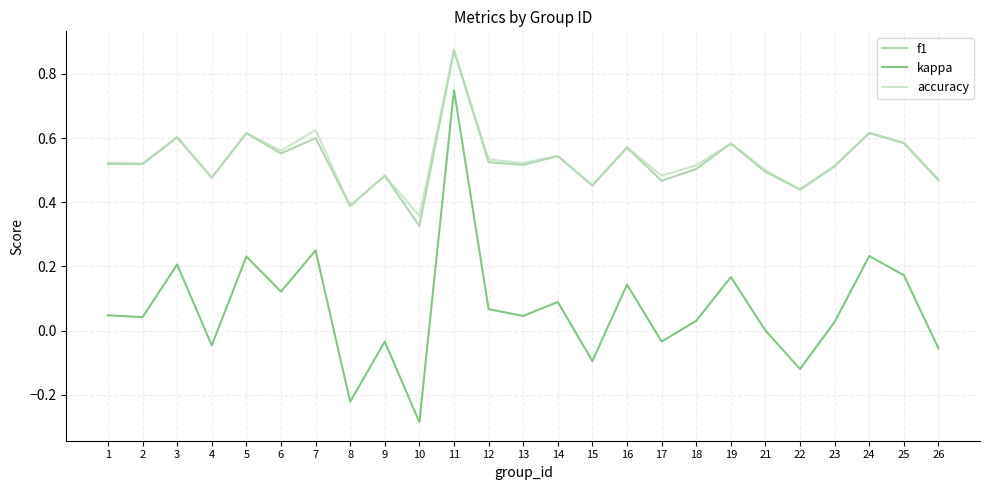

At how many categories does at least one series exceed 0?

25